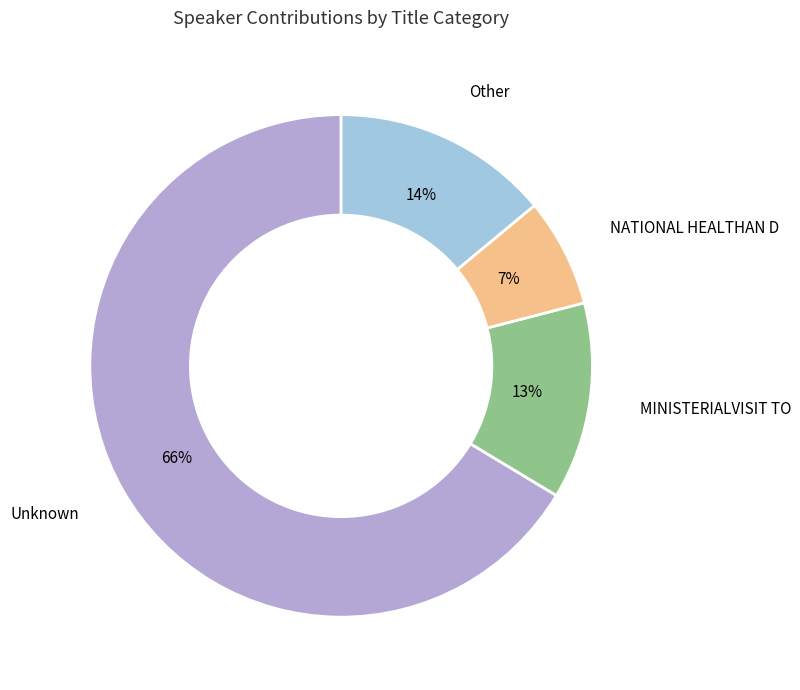

Is there a majority slice in this chart?

Yes